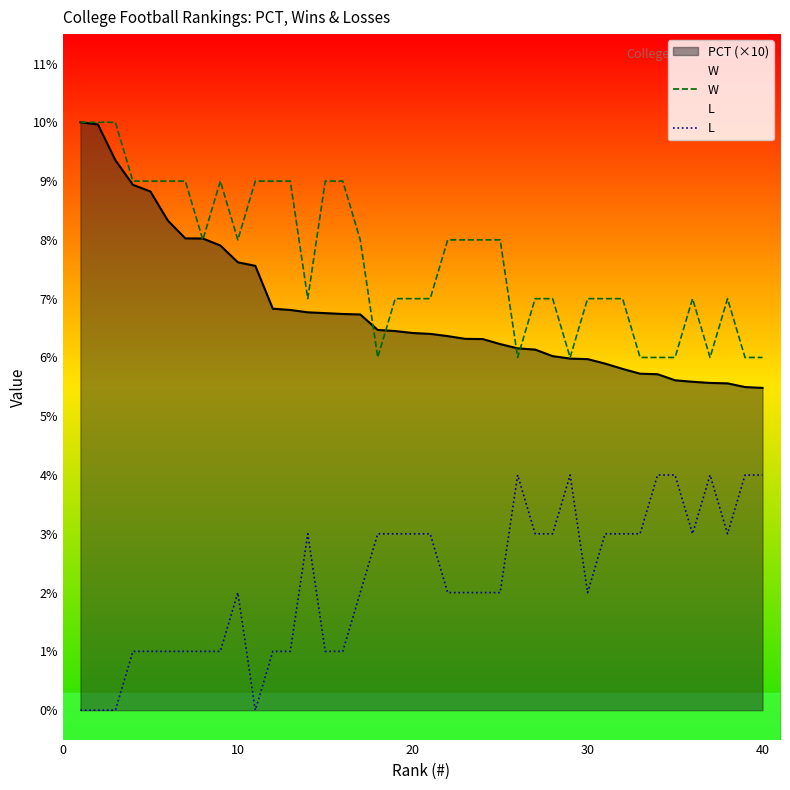

The L series shows 4.0 at 40. True or false?

True